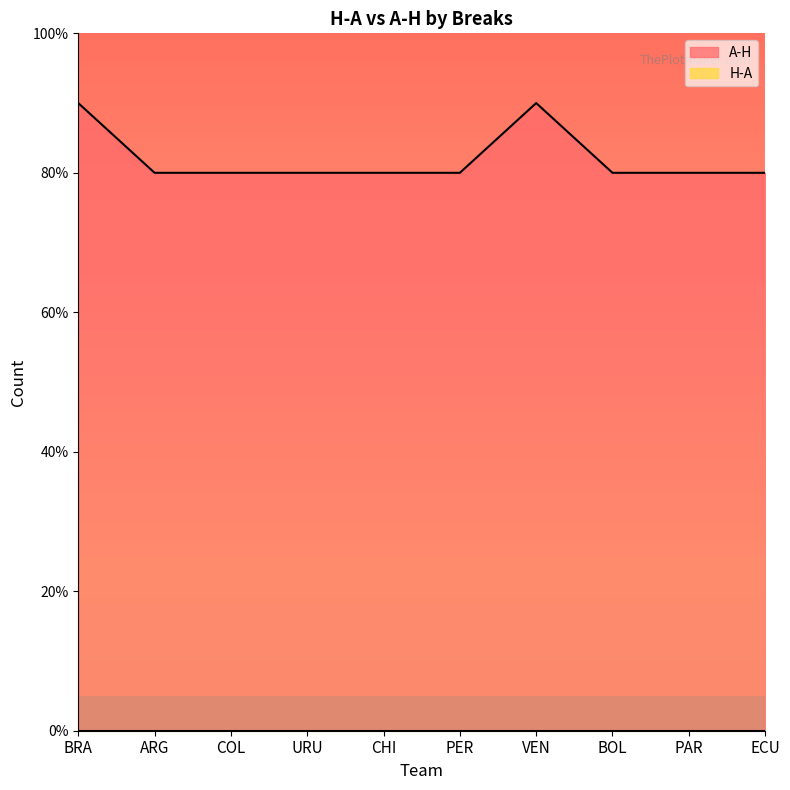

What is the average value?

8